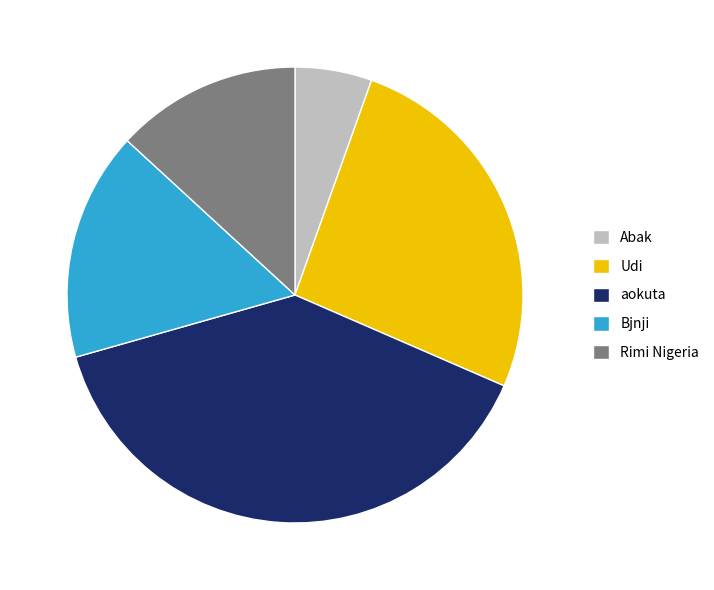

Which has a higher value, Rimi Nigeria or Bjnji?

Bjnji